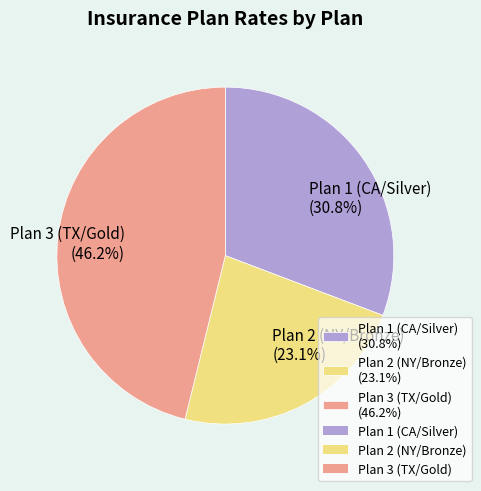

Does any single category account for the majority?

No